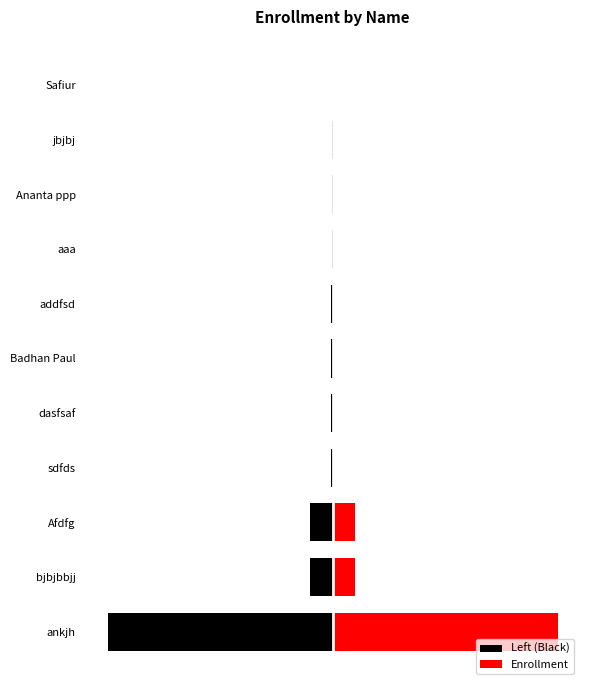

What are all the series names shown in the legend?

Left (Black), Enrollment